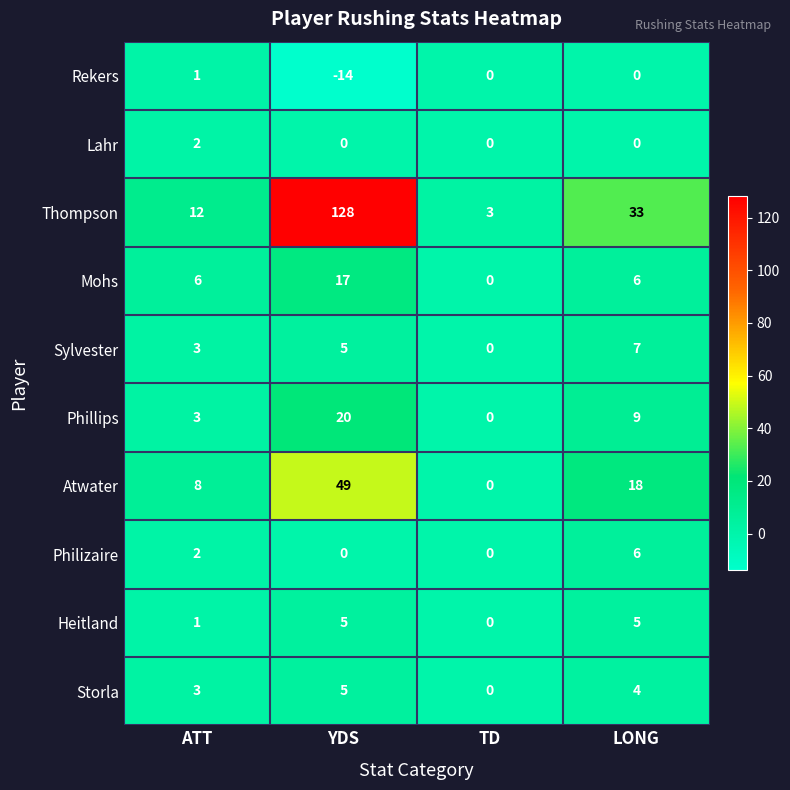

List the labels in order of Sylvester value, largest first.

LONG, YDS, ATT, TD